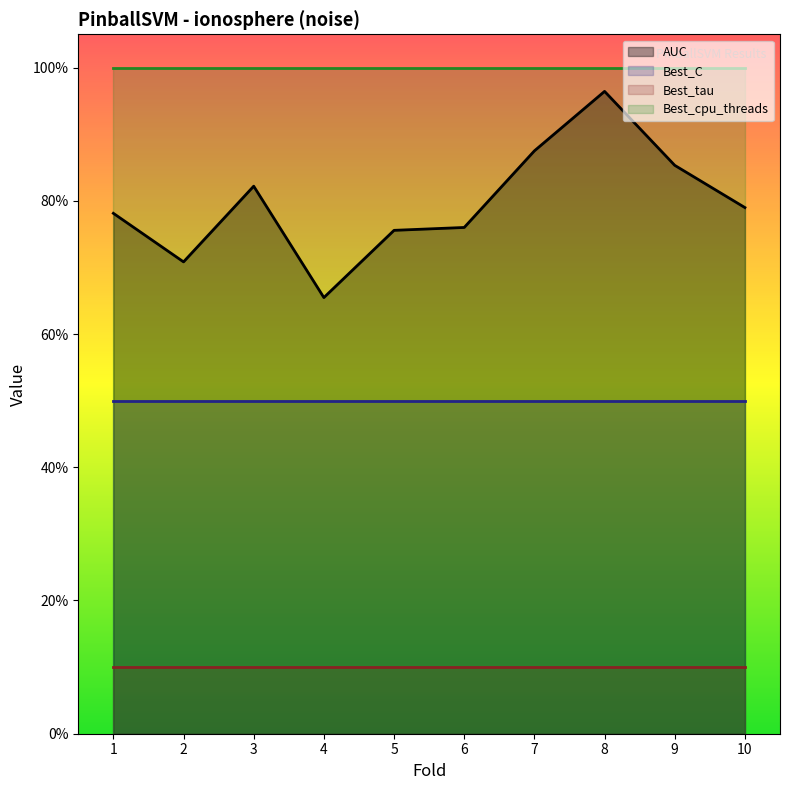

At which category is the sum across all series the highest?

8